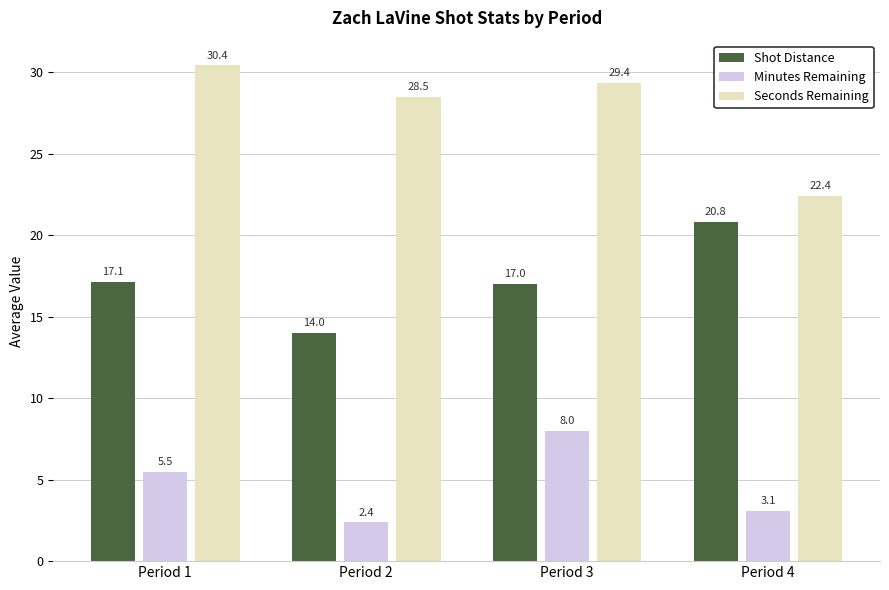

What is the value of the Minutes Remaining bar at the 3rd from the left?

8.0